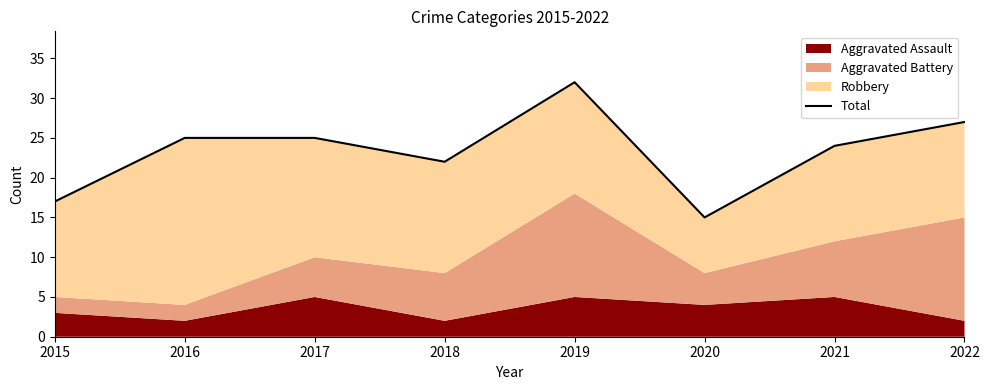

What is the value of the 3rd point from the left?

25